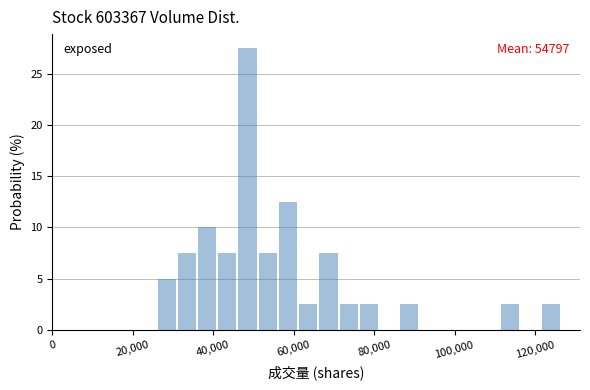

Around what value on the x-axis is the tallest bar? Give the approximate position of its centre, as read against the axis.

48000